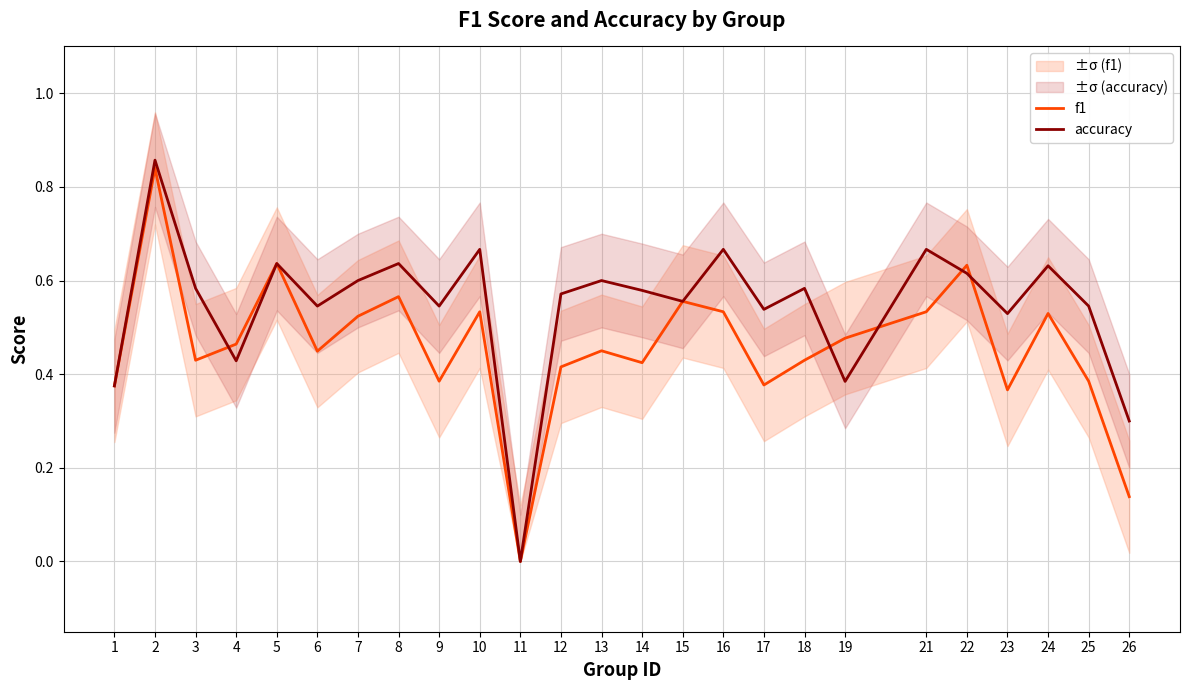

In f1, how many points are higher than both neighbors (excluding endpoints)?

8